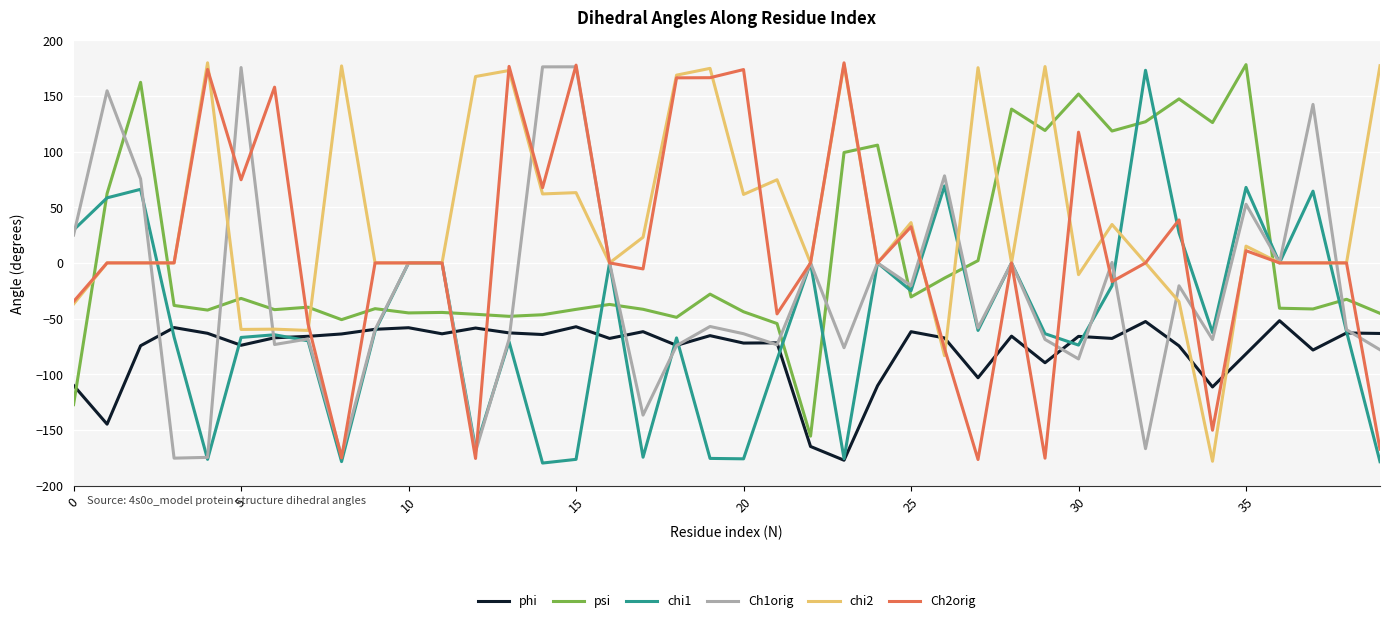

Which series has the largest total across all categories?

chi2